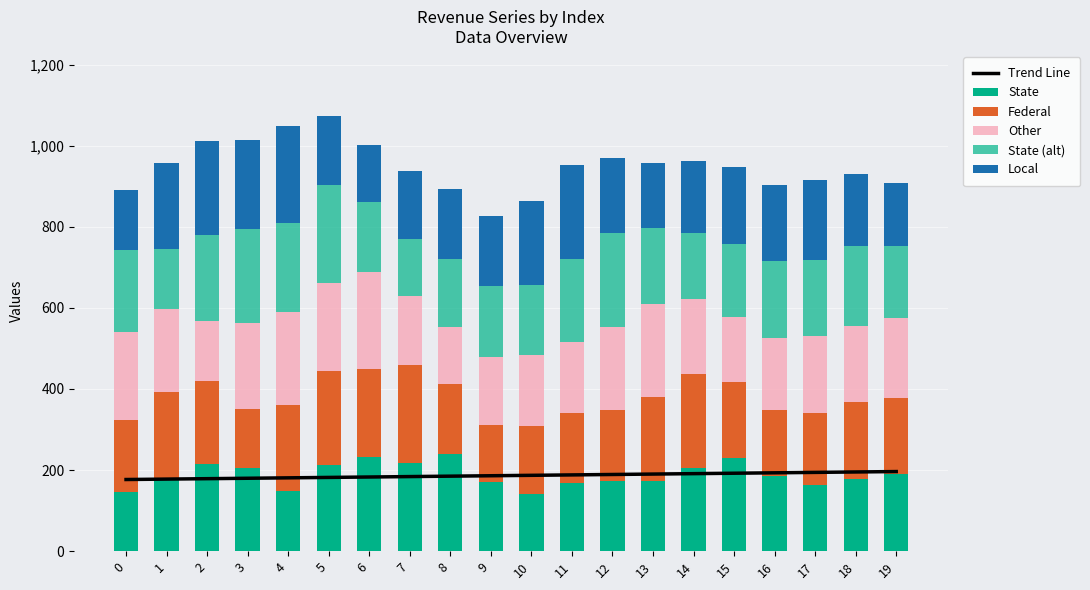

At how many categories does at least one series exceed 197?

18